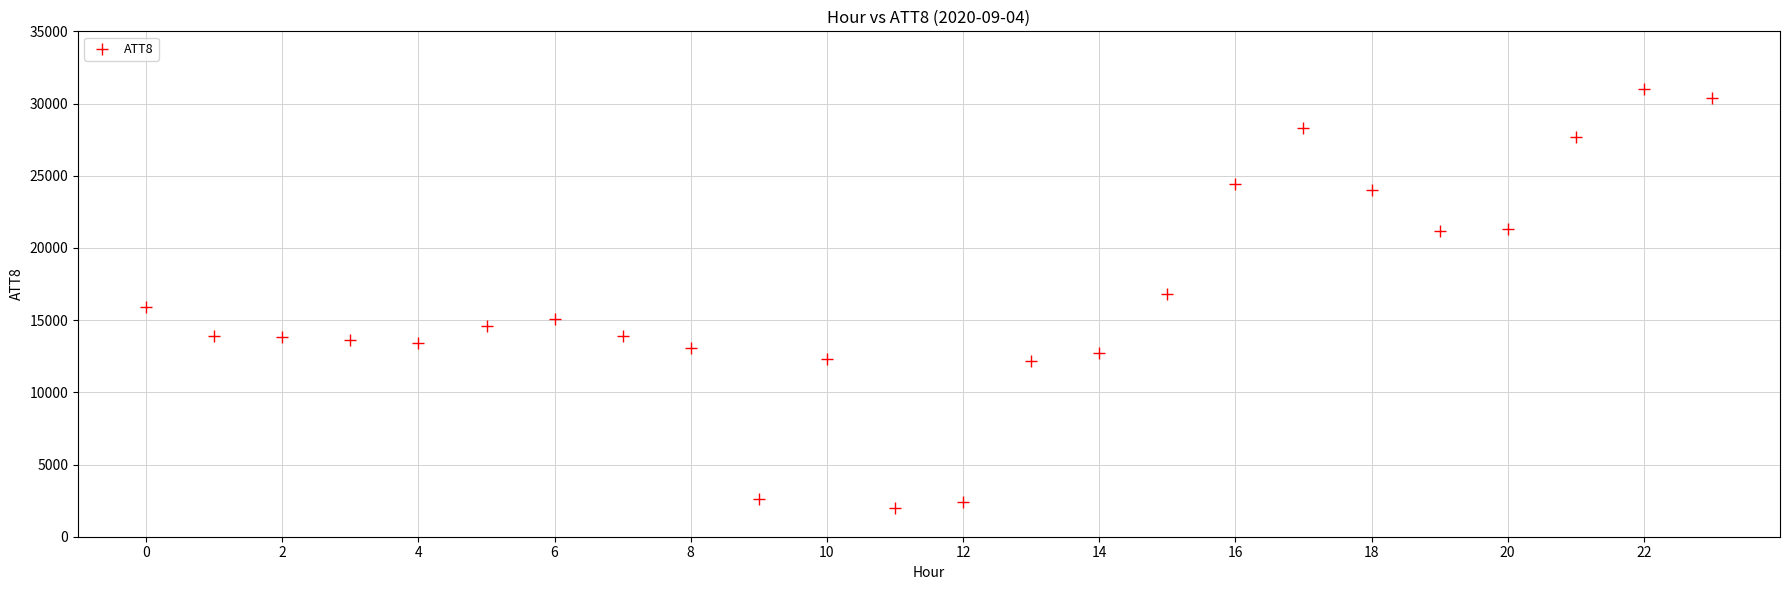

What is the range of Y values (max minus min)?

29000